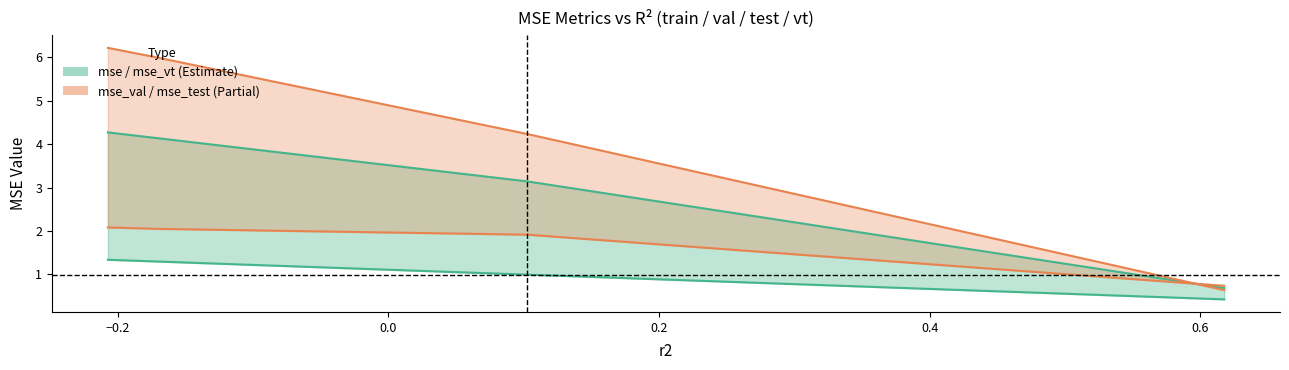

What is the highest value of the mse_val series?

2.1